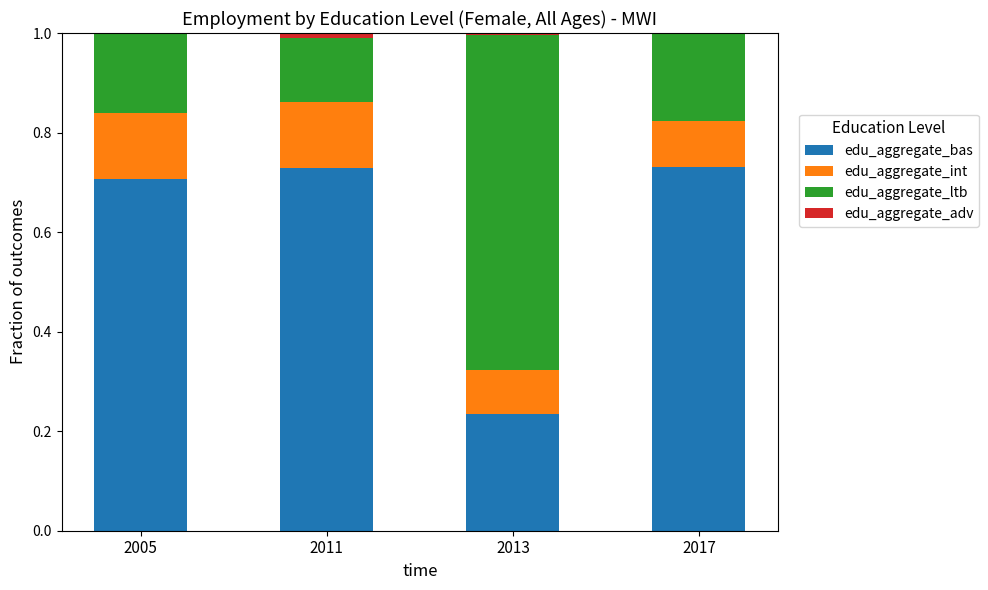

What is the total value across all series at 2011?

1.0